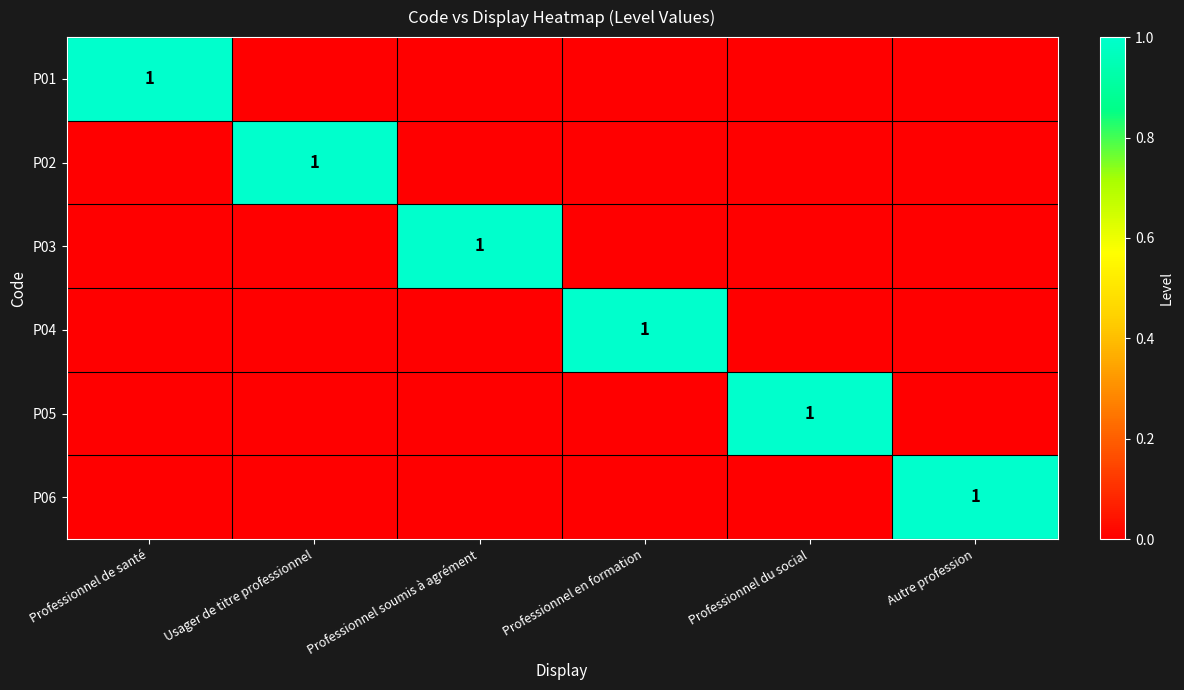

The value of P06 at Autre profession is 0. True or false?

False